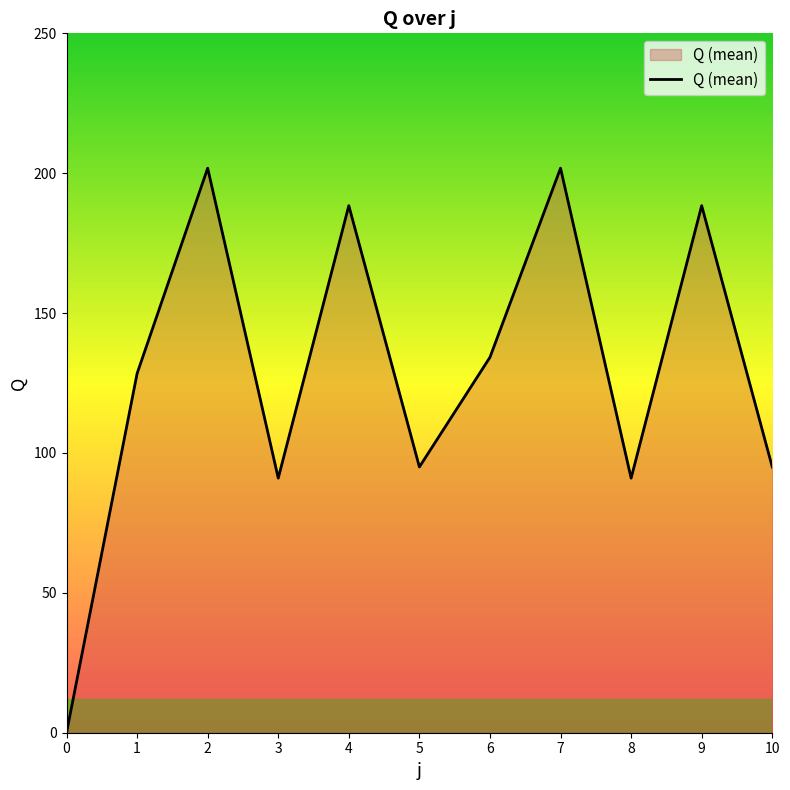

Does the chart display data point markers on the line(s)?

No